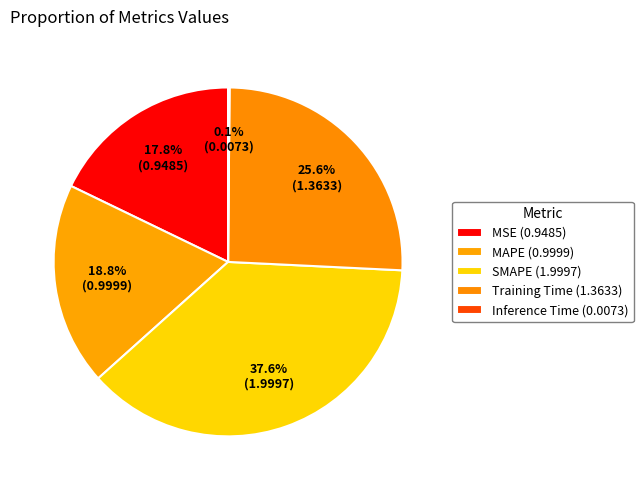

To the nearest percent, what percentage of the pie is SMAPE?

38%